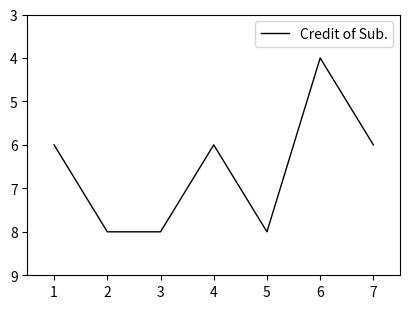

How many interior local valleys (lower than both neighbors) does the data have?

2